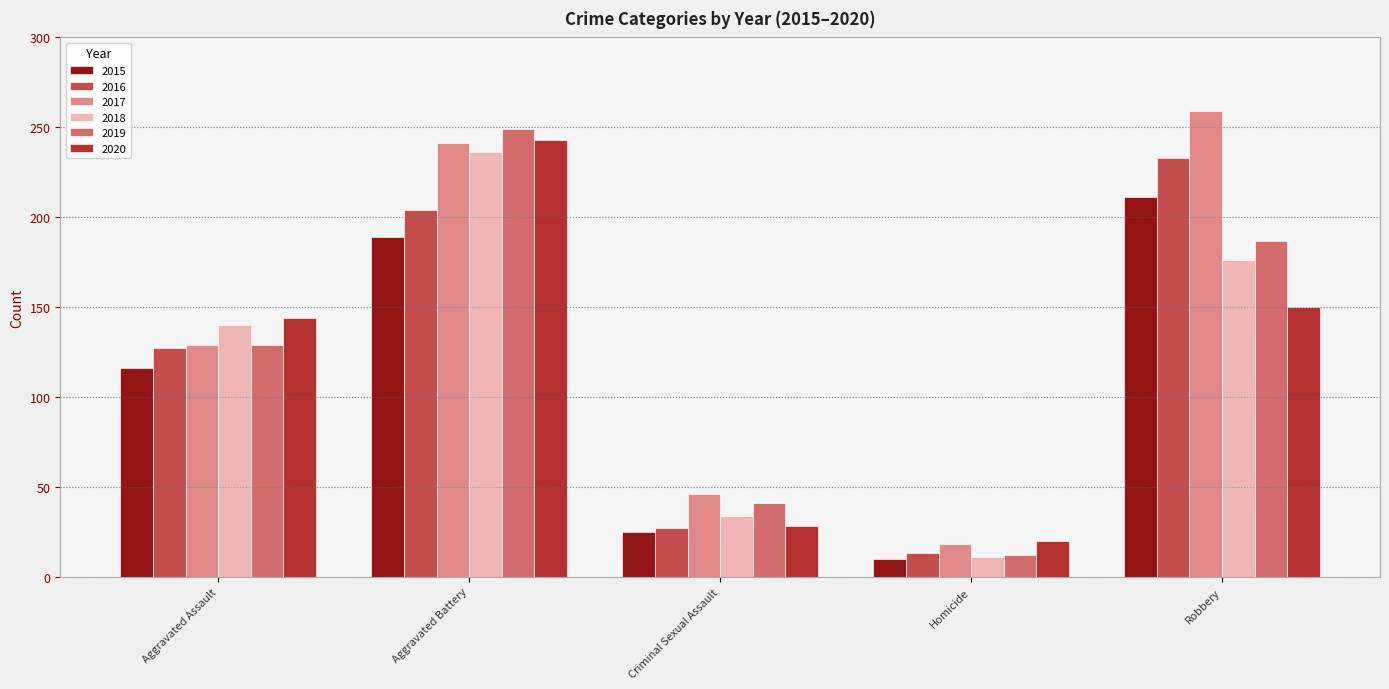

What is the sum of all 2017 values?

693